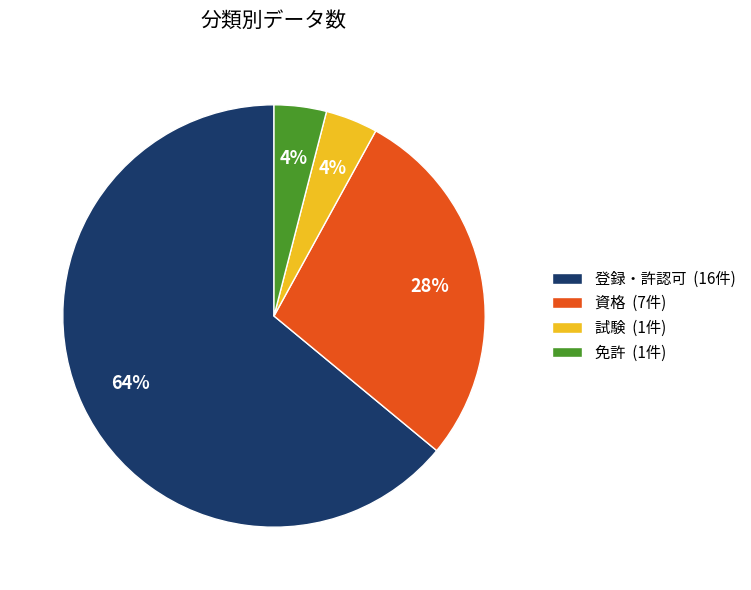

What is the ratio of the value at 登録・許認可 to the value at 試験?

16.0